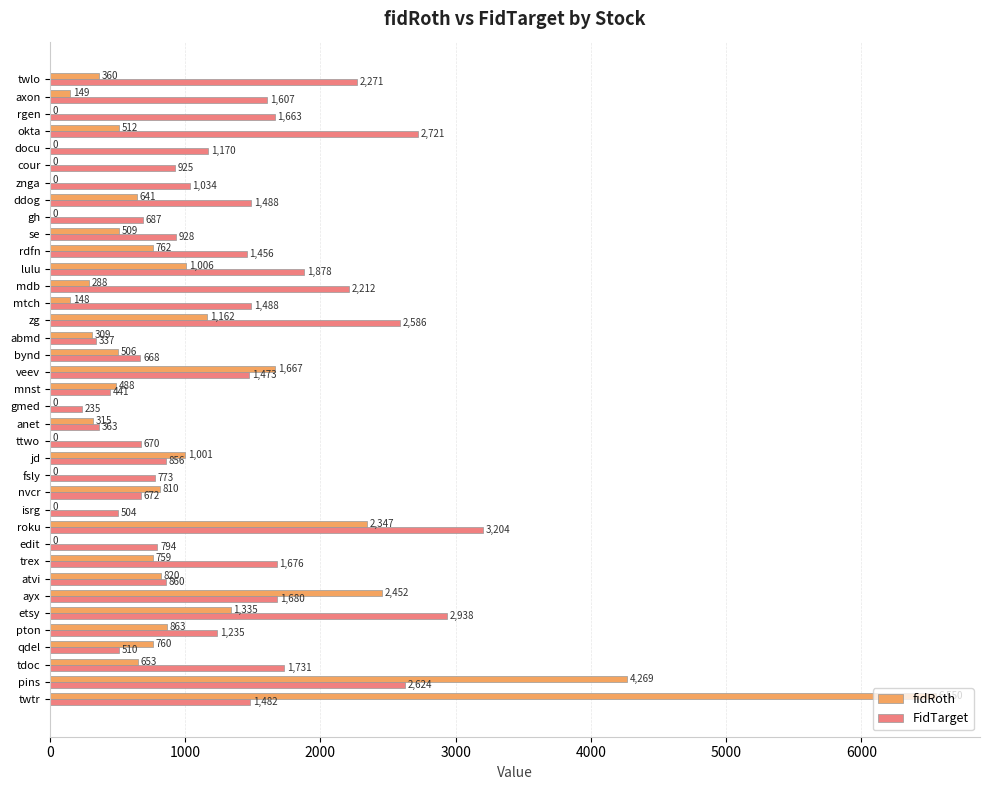

Is the value of fidRoth at ttwo greater than the value of FidTarget at bynd?

No